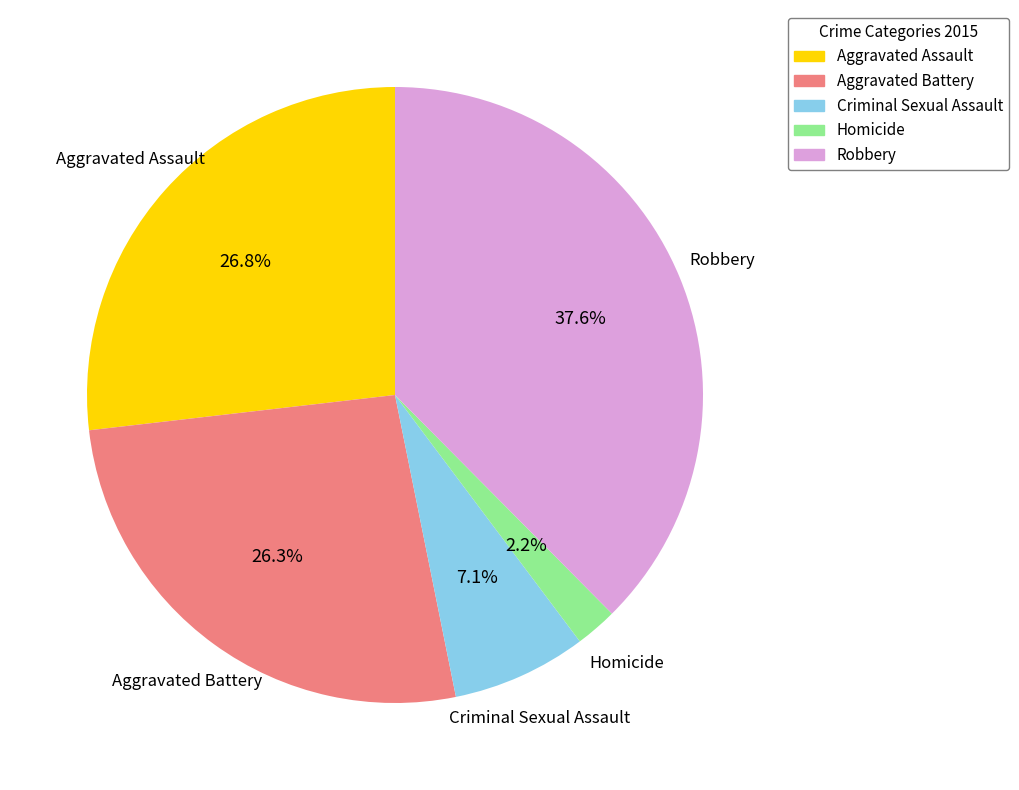

Is it true that Robbery is 48% of the pie?

False